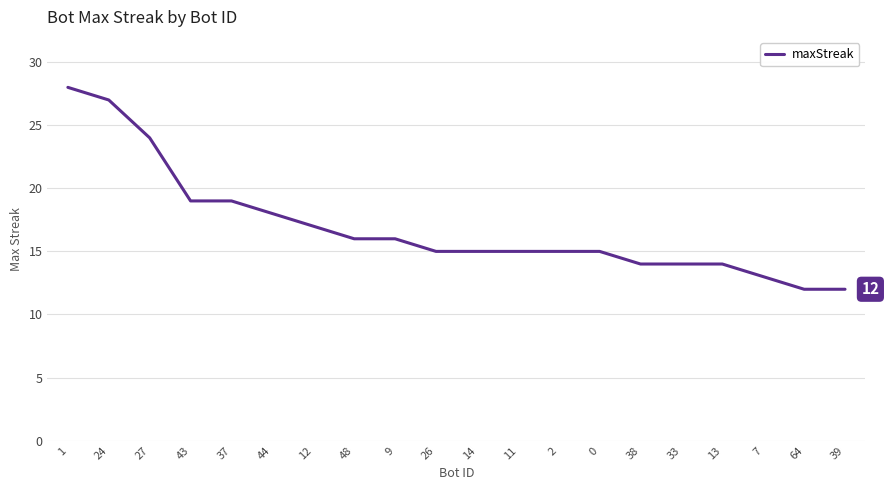

At which label does the data first exceed 15?

1